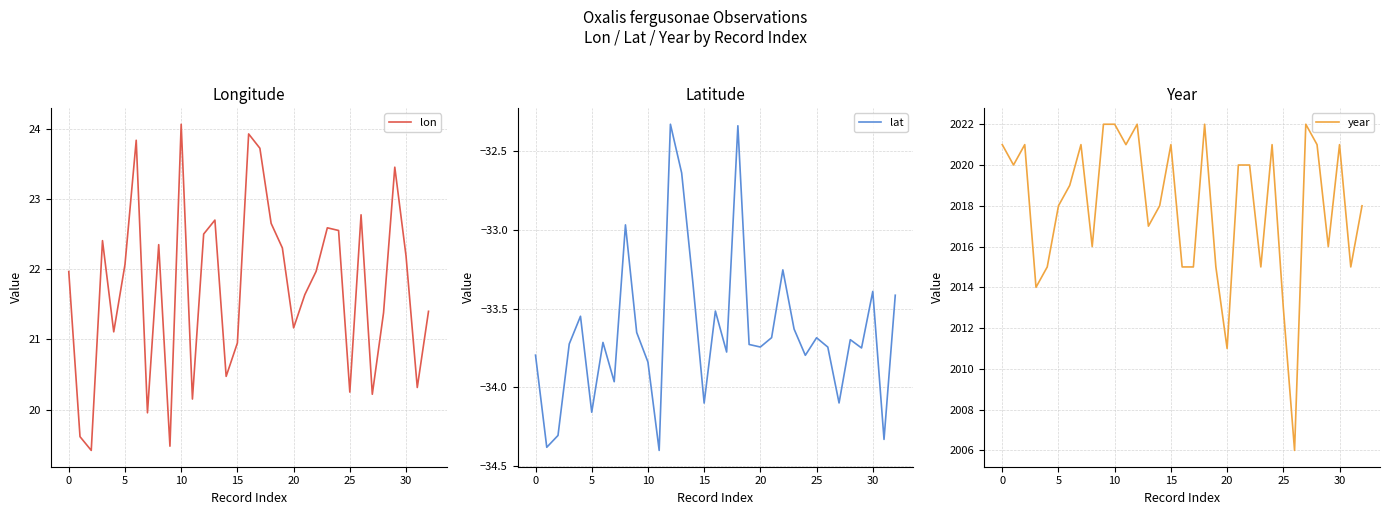

True or false: lat has more than 2 interior local peaks.

True